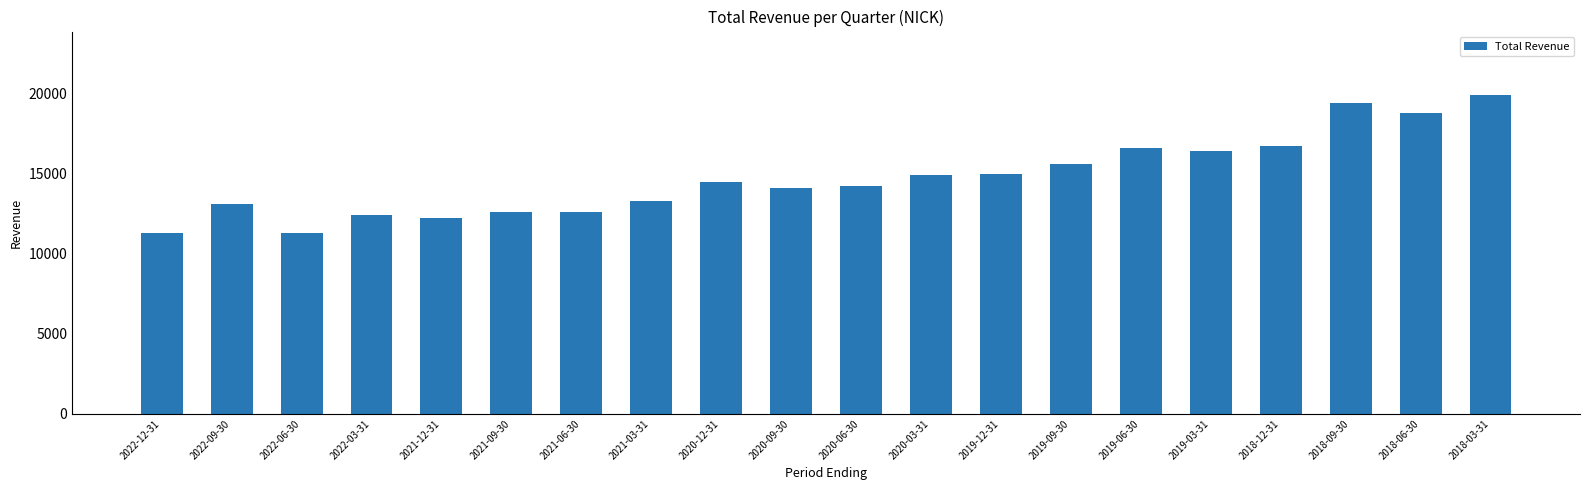

Reading left to right, transcribe all the data shown in this chart.

11300	13100	11300	12400	12200	12600	12600	13300	14500	14100	14200	14900	15000	15600	16600	16400	16700	19400	18800	19900